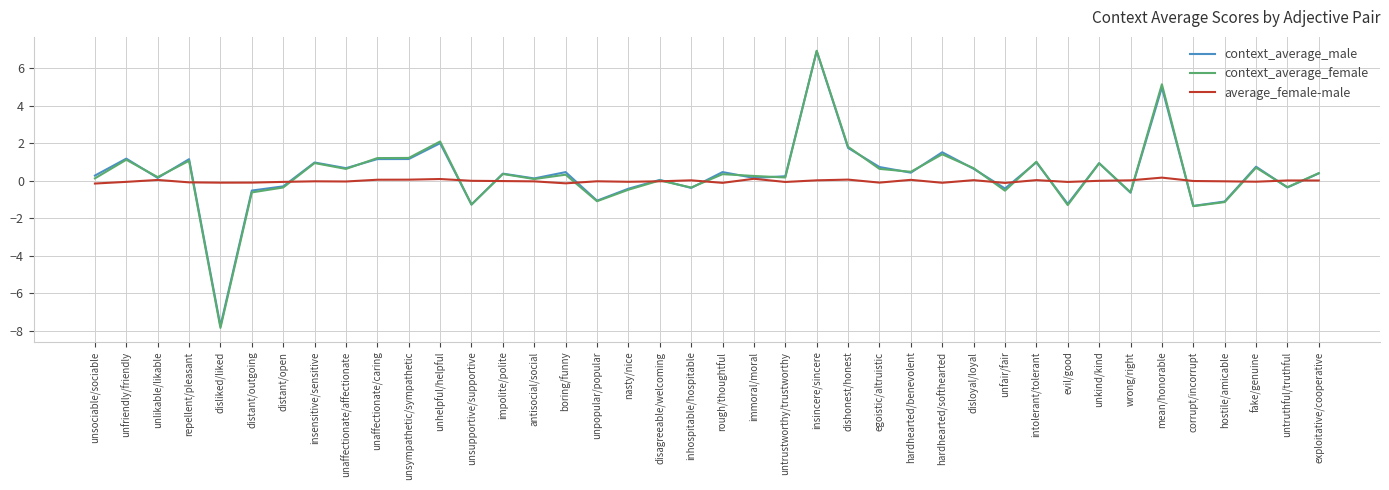

At which category is the sum across all series the highest?

insincere/sincere